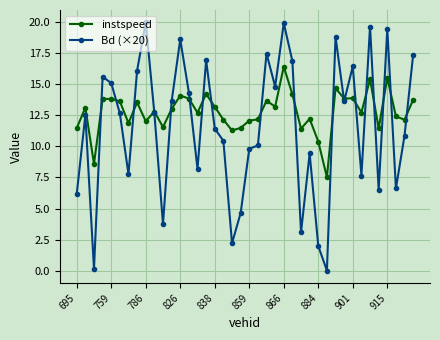

What is the value of the instspeed point at the 2nd from the left?

13.1